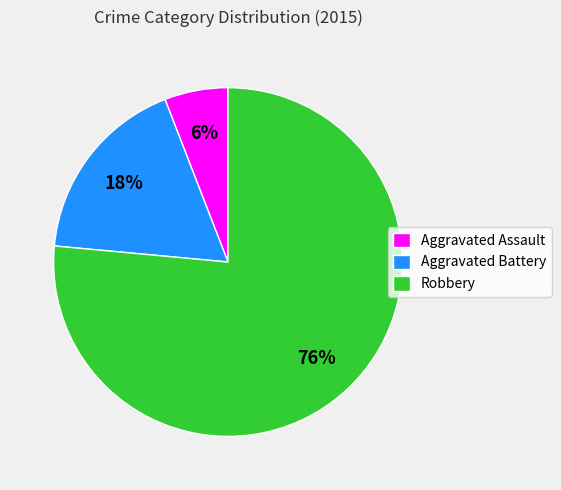

Is Robbery the majority of the pie?

Yes